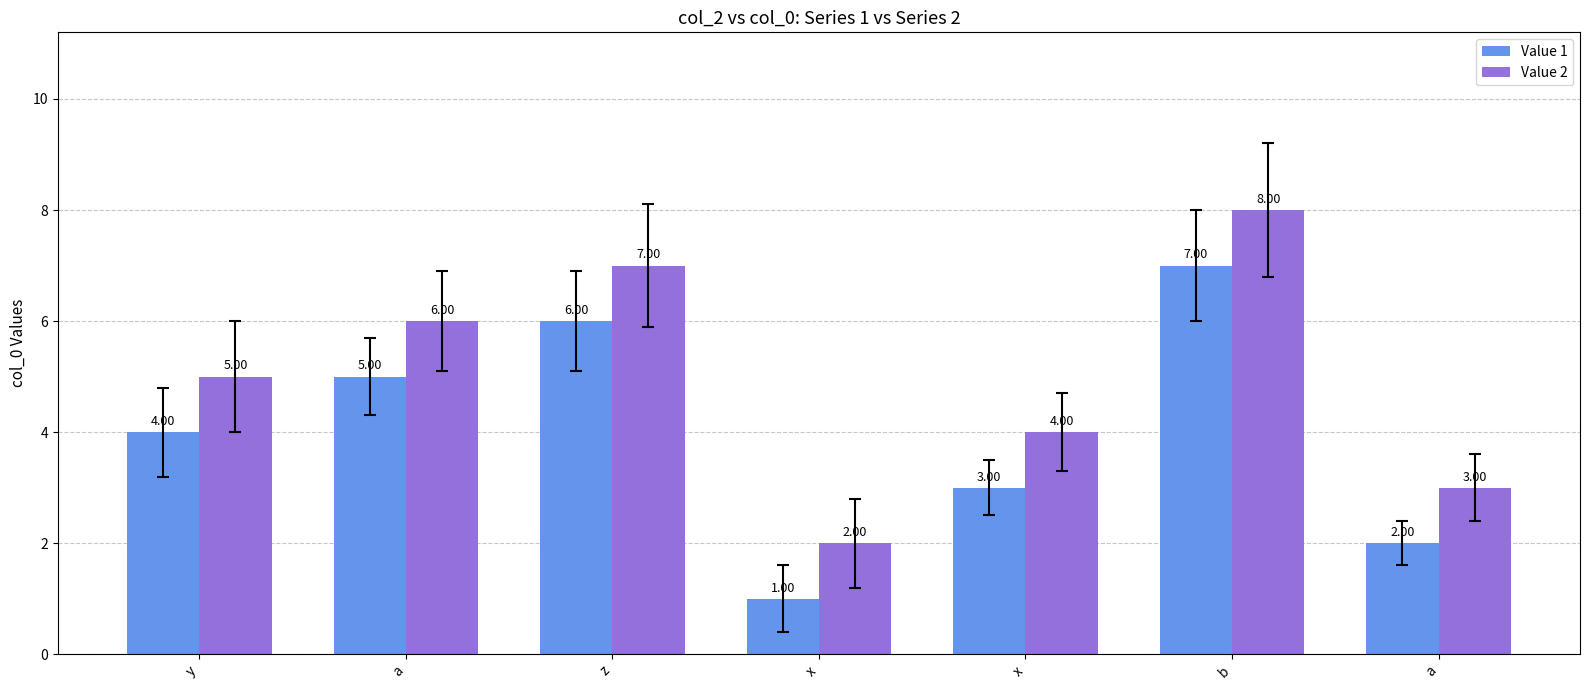

How many series are shown in this chart?

2